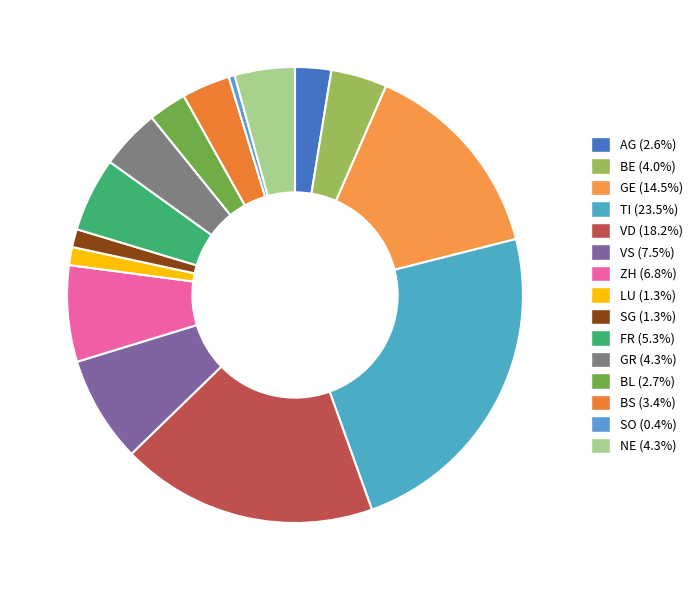

To the nearest percent, what percentage of the pie is VS?

8%